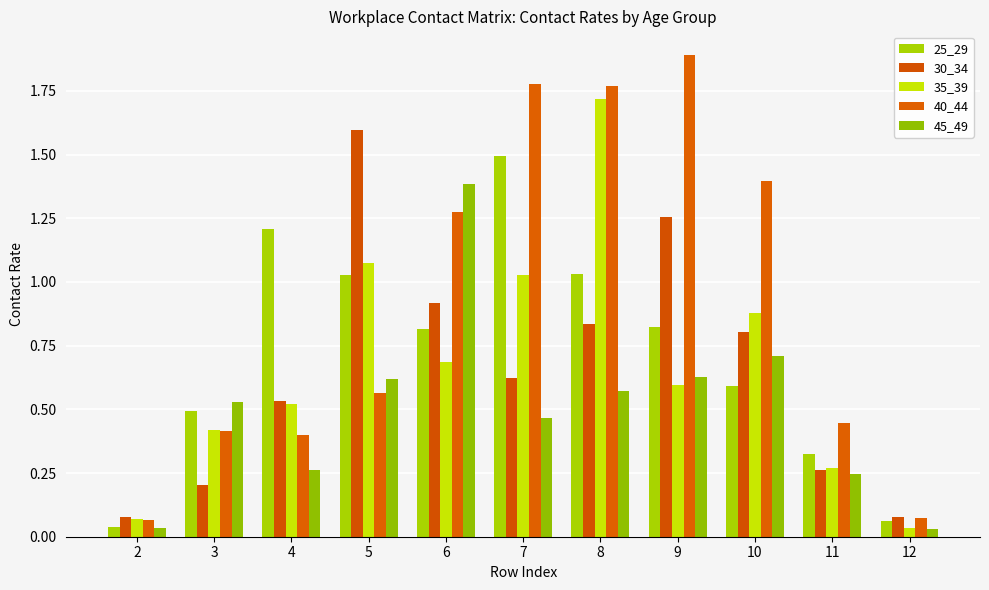

What is the difference between the 35_39 values at 9 and 8?

1.1